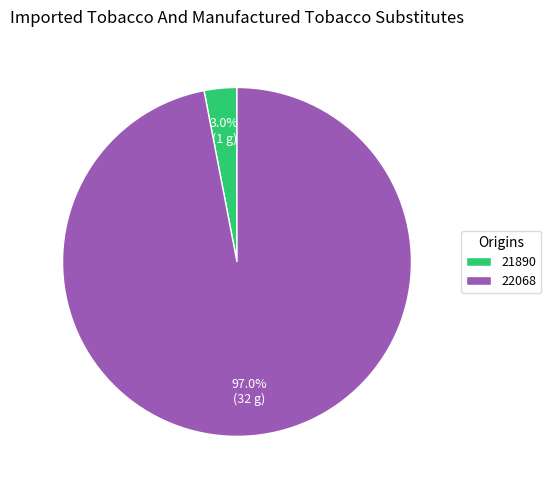

Combined, what portion of the pie is 22068 and 21890?

100.0%